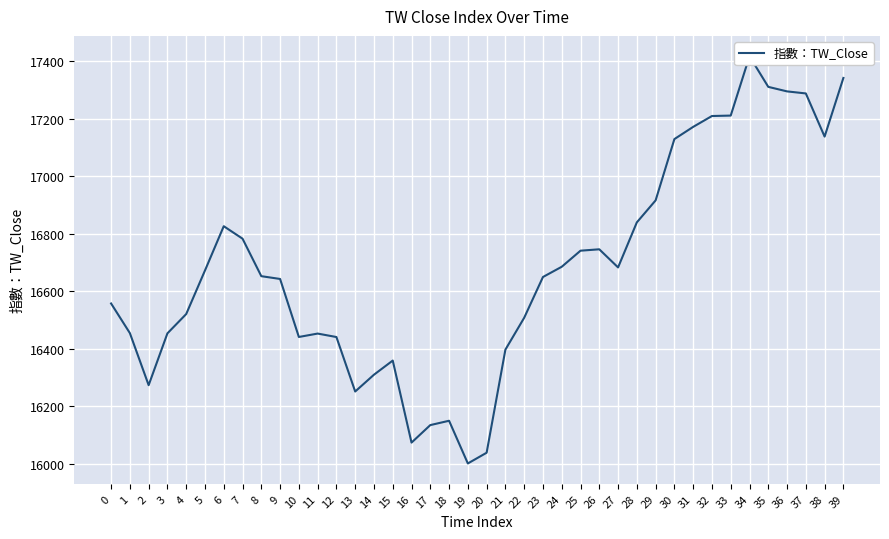

The value at 33 is 17210.5. True or false?

True